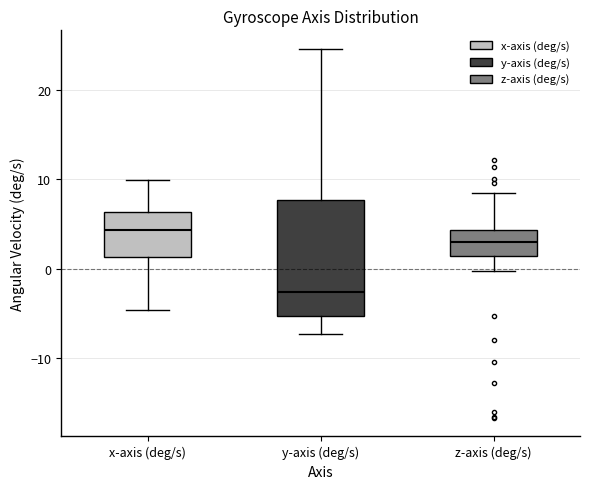

Where is the lower edge of the box for y-axis (deg/s) on the y-axis? The values are not printed on the chart, so give them approximately, as read against the axis.

-5